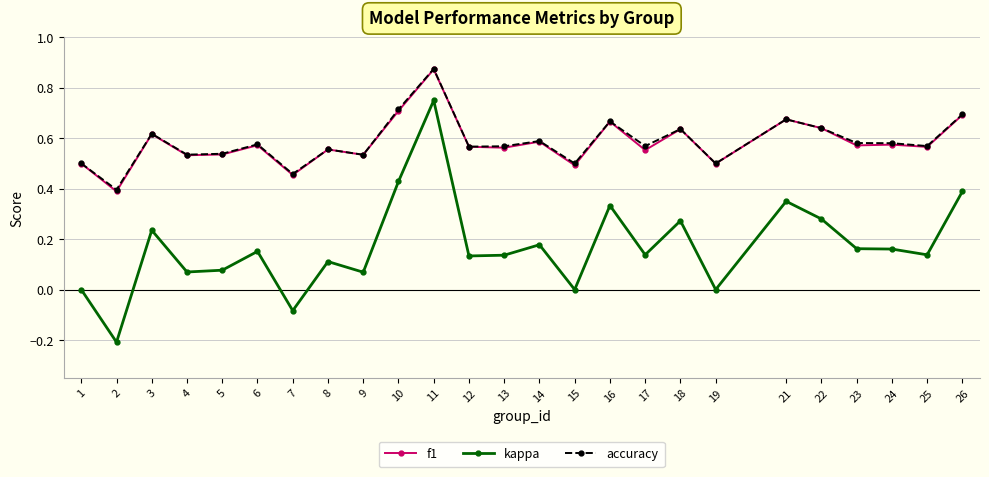

At which label does kappa reach its peak?

11